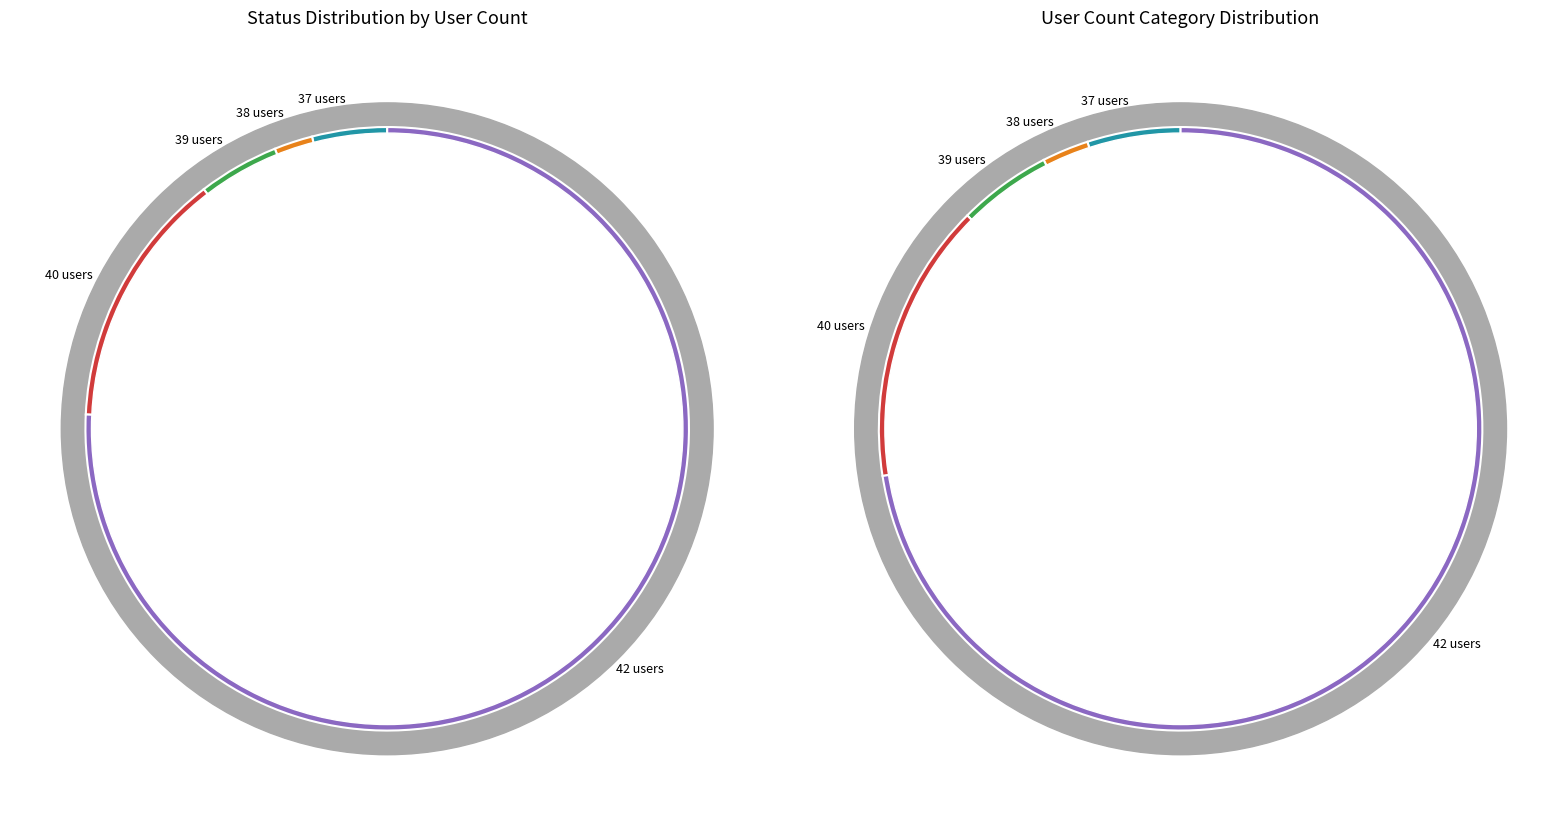

What is the change in value from 38 to 42?

+37